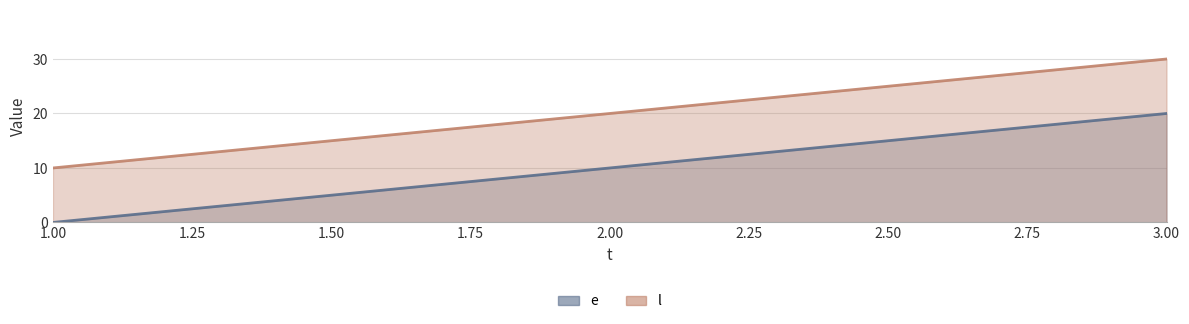

What is the difference between the maximum and minimum values in the l series?

20